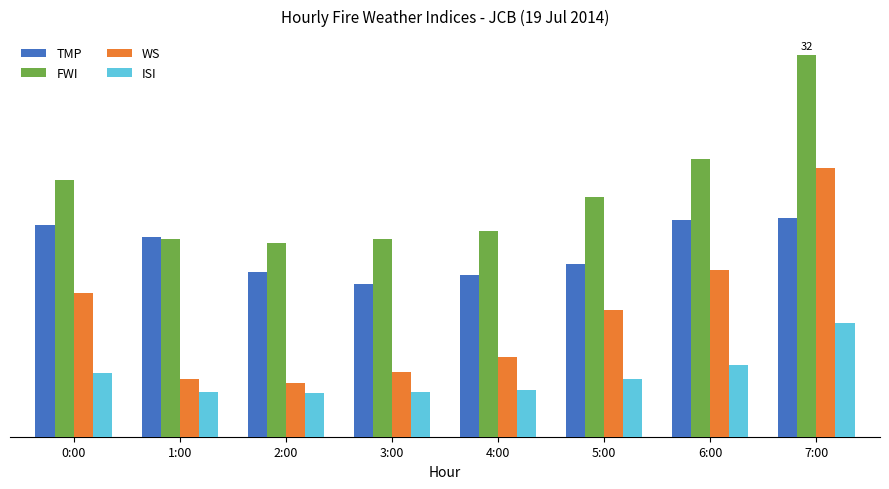

Does the chart contain any negative values?

No